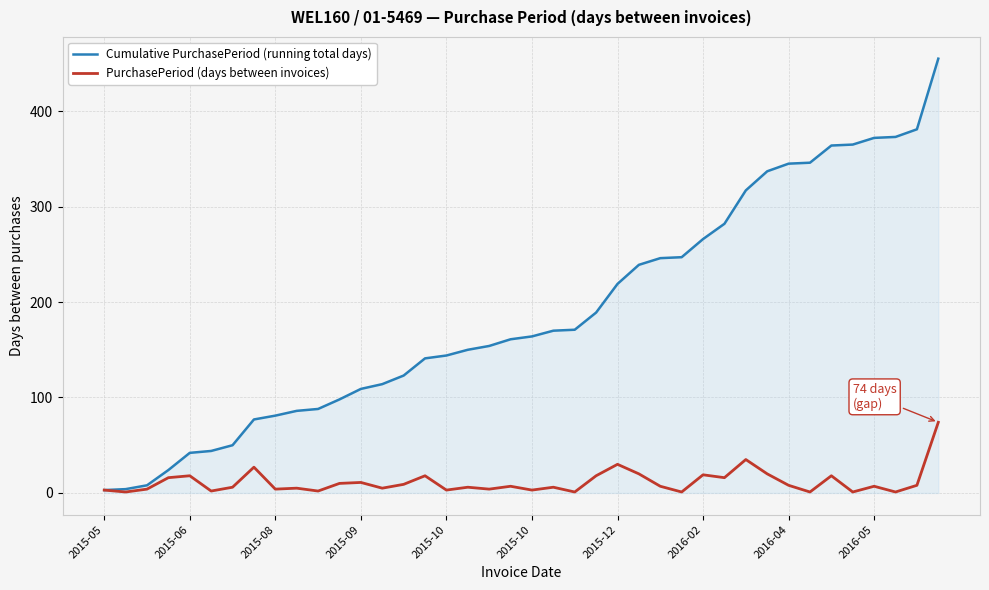

Which series has the largest total across all categories?

Cumulative PurchasePeriod (running total days)